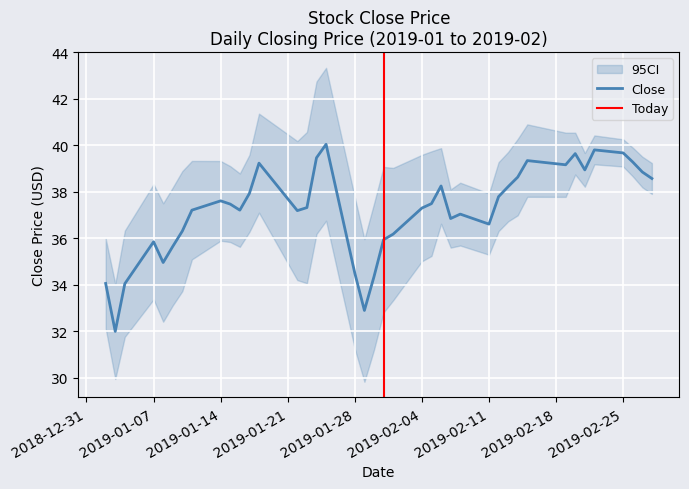

Is it true that the value at 2019-02-14 is 51.0?

False